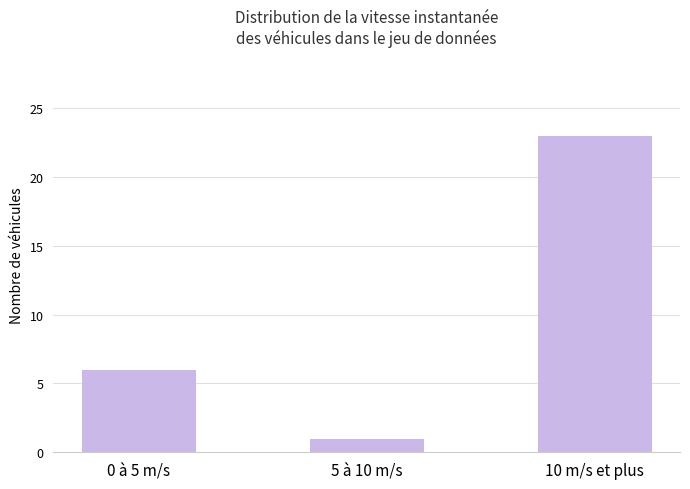

Rank the categories by value from highest to lowest.

10 m/s et plus, 0 à 5 m/s, 5 à 10 m/s